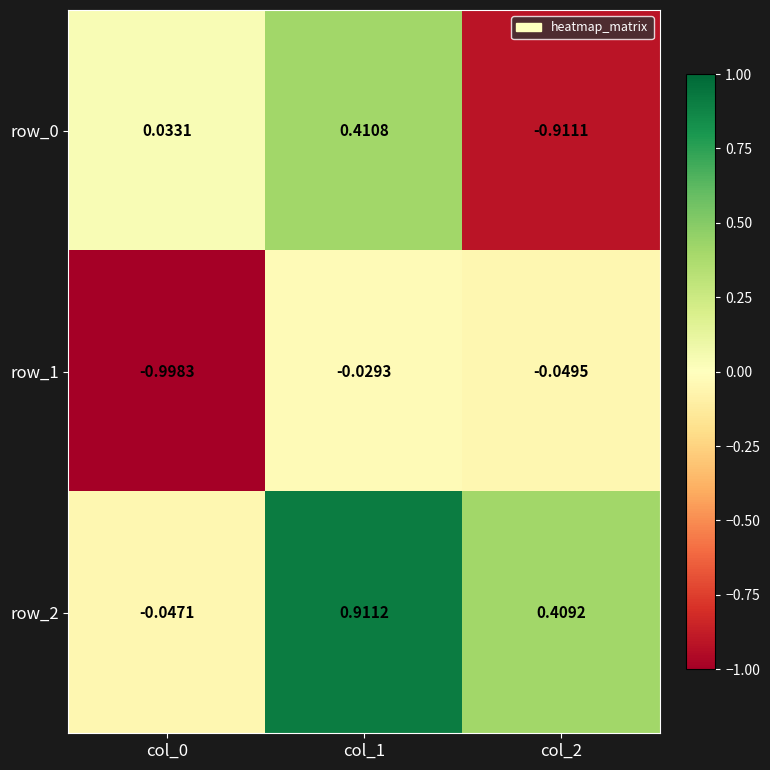

Is the value of row_0 at col_1 greater than the value of row_2 at col_0?

Yes